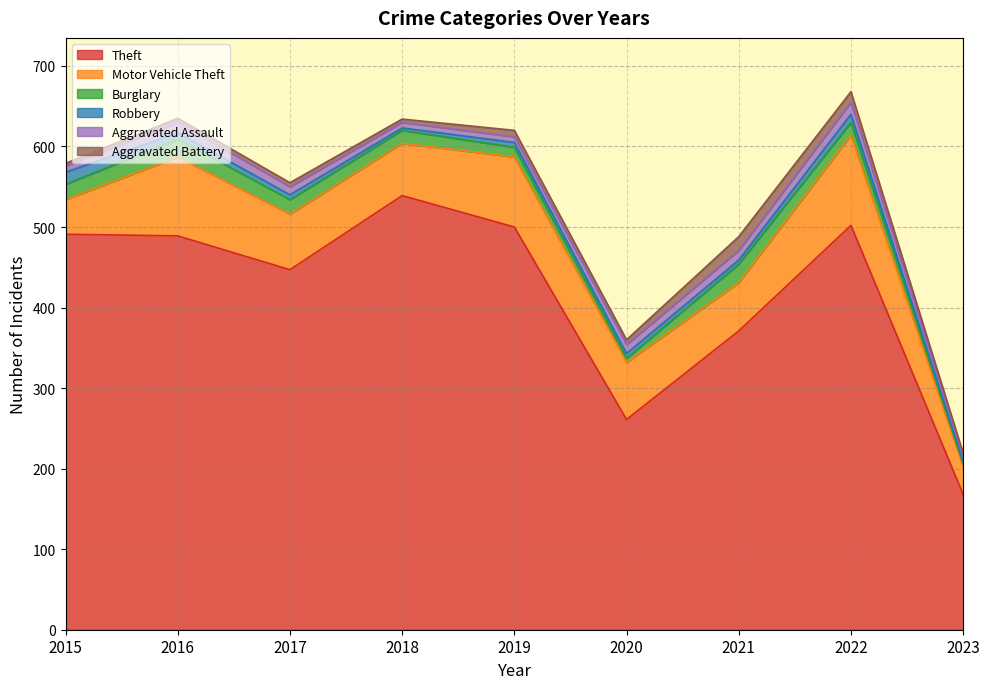

What is the value of the Aggravated Assault point at the 9th from the left?

6